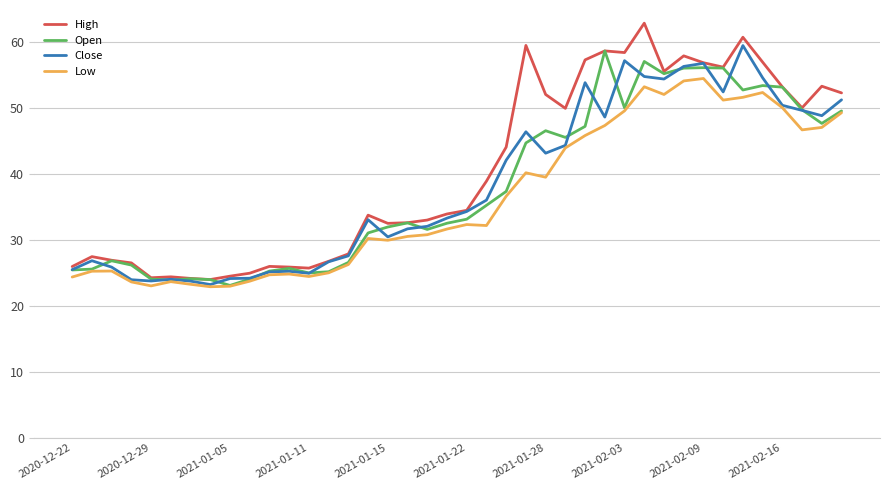

What is the sum of all Low values?

1444.8